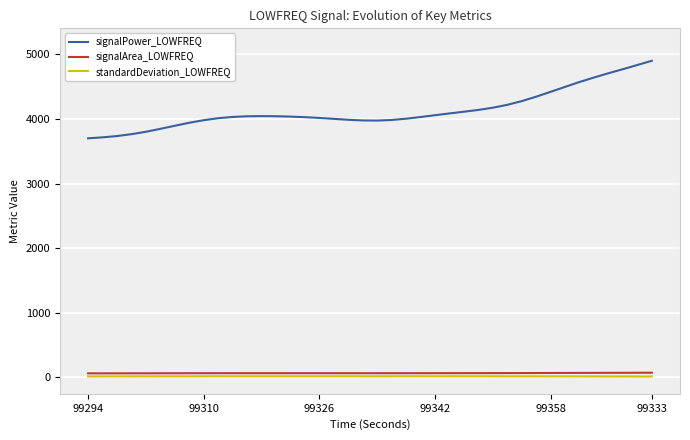

Is it true that signalPower_LOWFREQ equals 2262.9 at 99333?

False